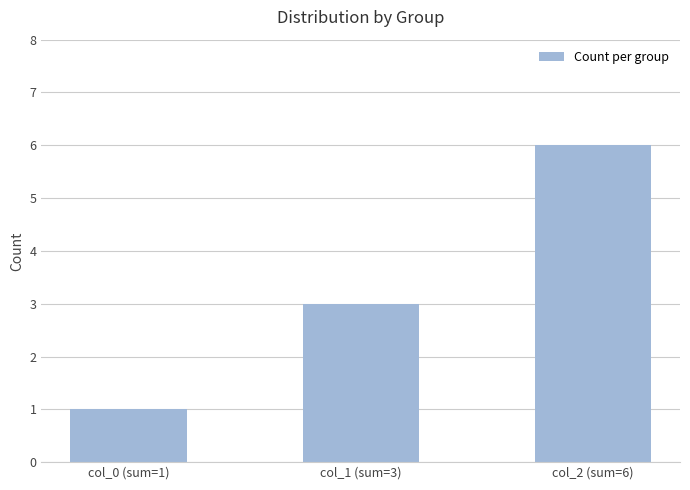

List the labels in order of value, smallest first.

col_0 (sum=1), col_1 (sum=3), col_2 (sum=6)